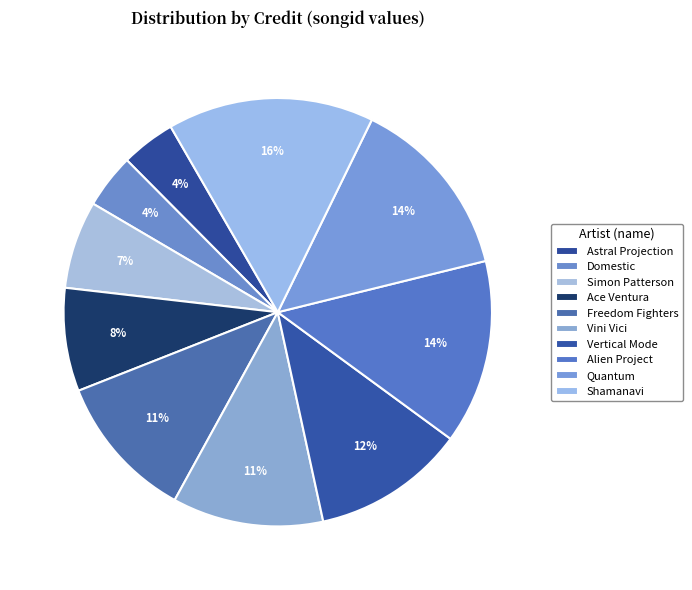

How many slices are in this pie chart?

10